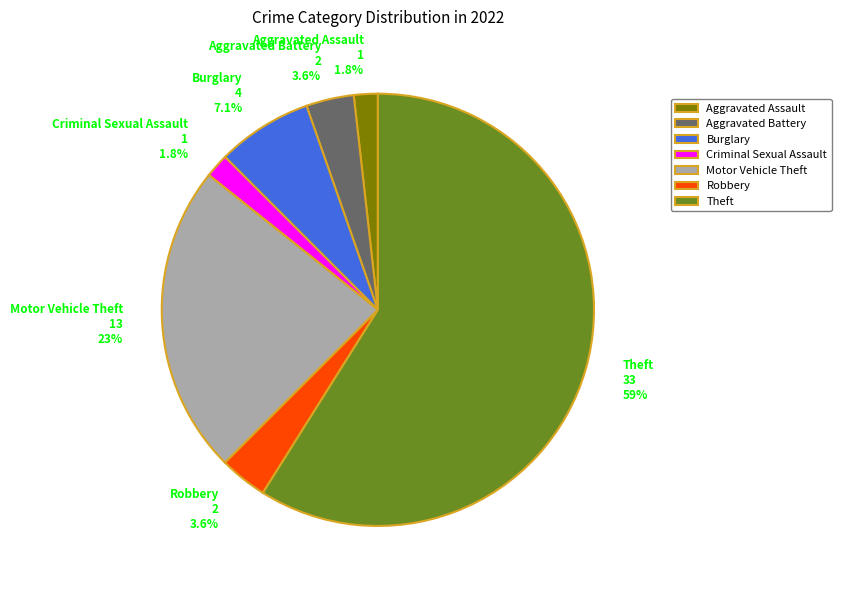

Which slice represents more than half of the pie?

Theft